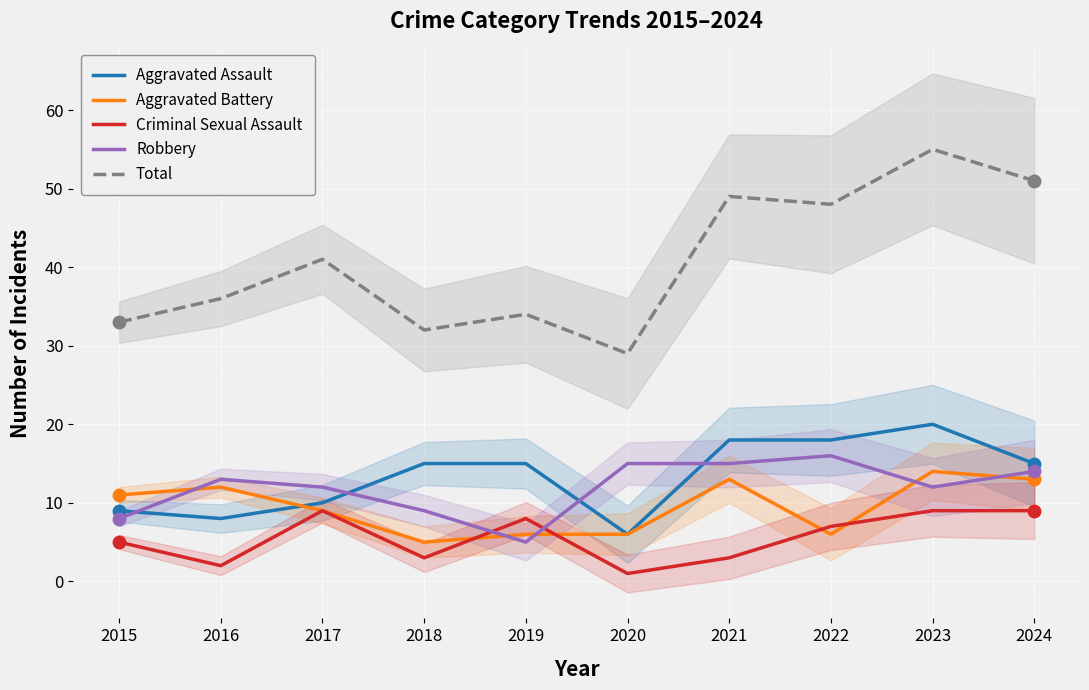

Which series reaches the minimum Y coordinate?

Criminal Sexual Assault